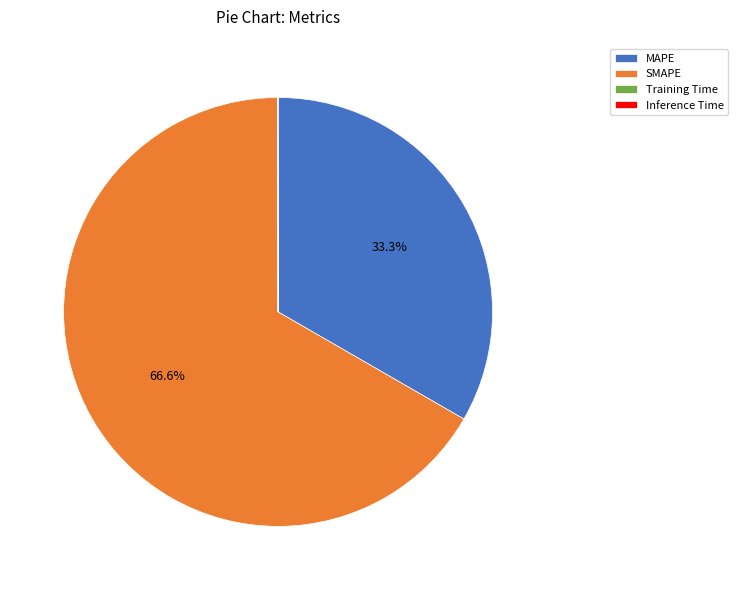

Which slice is the largest?

SMAPE